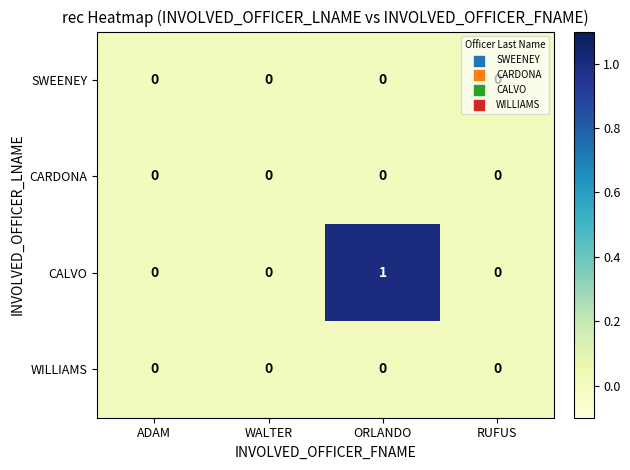

Which series has the largest total across all categories?

CALVO